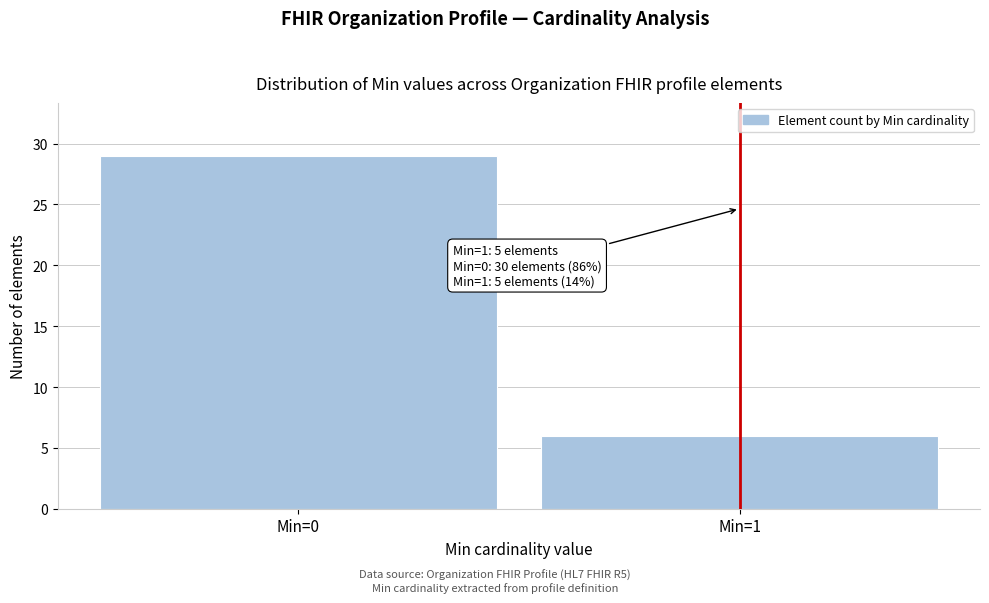

Reading left to right, list all the values displayed in this chart.

29	6